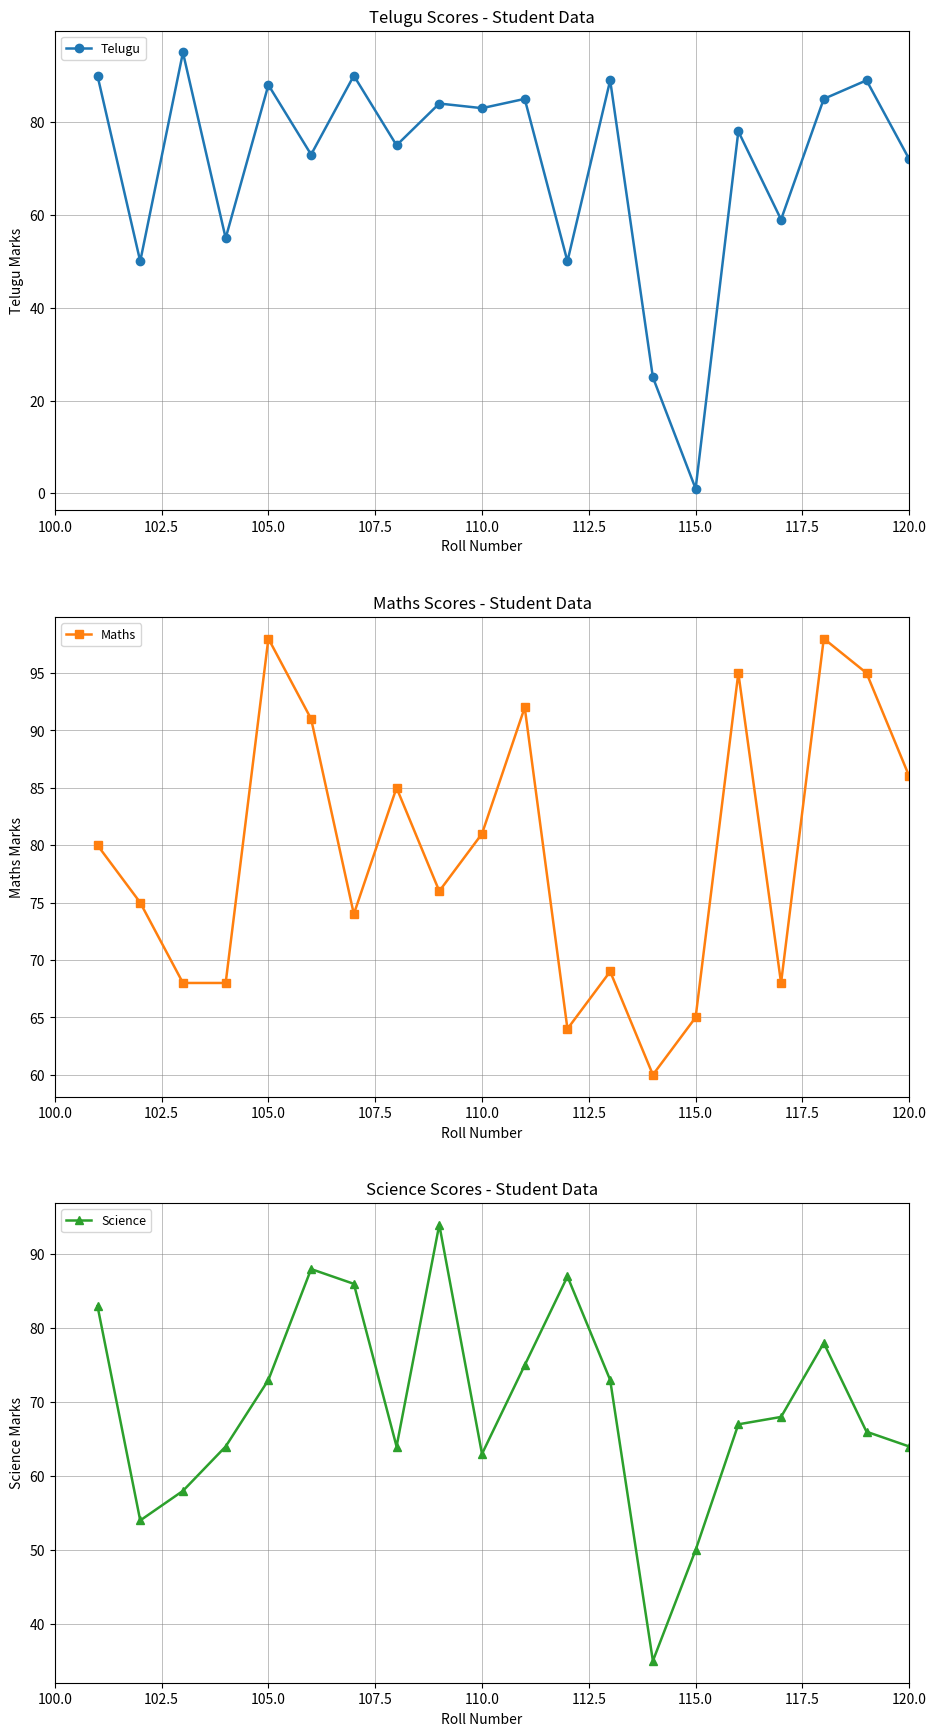

How many values in the Maths series exceed 80?

9